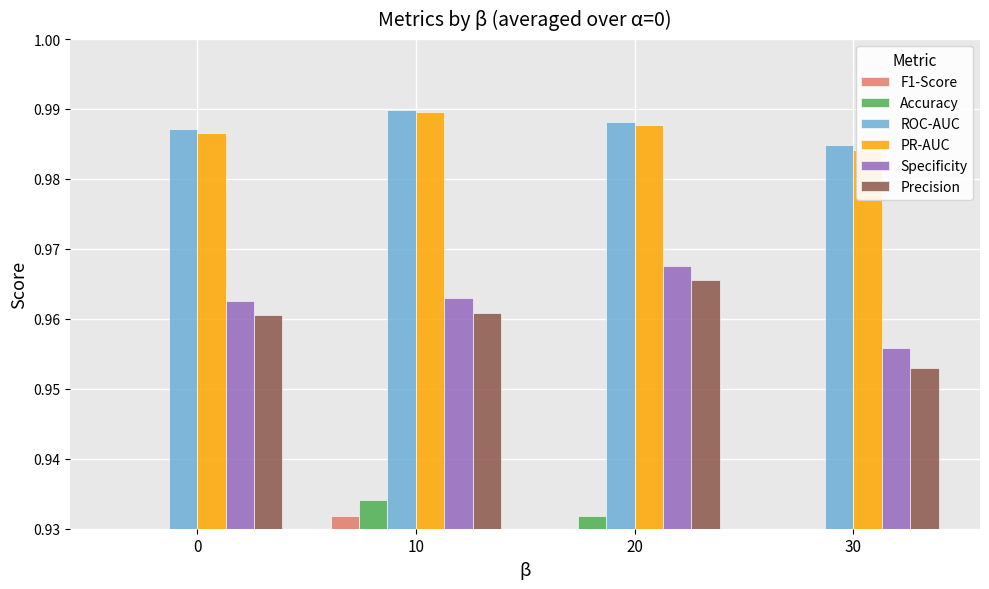

What is the sum of all ROC-AUC values?

4.0